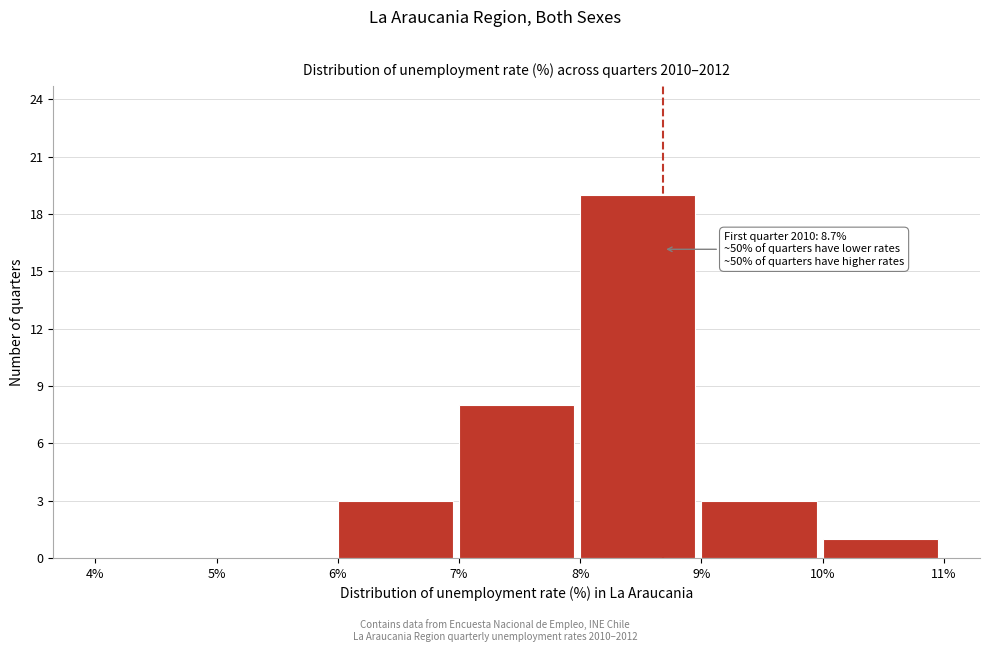

Over which range of the x-axis is the bar tallest?

8% to 9%